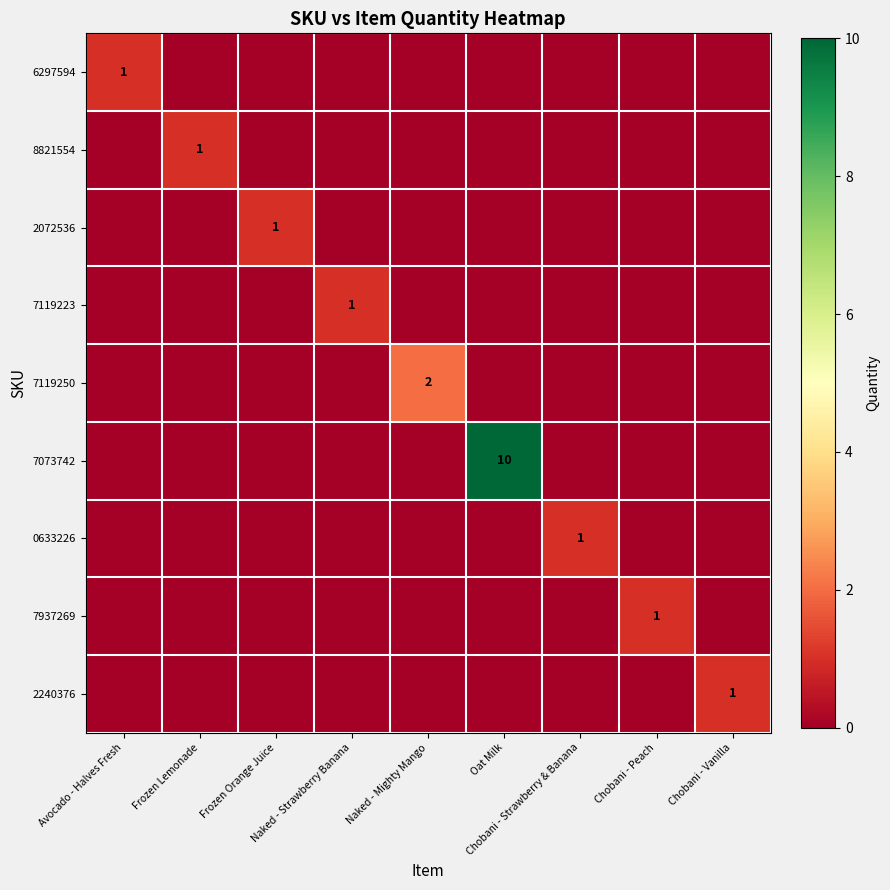

Between Oat Milk and Chobani - Peach, which is larger?

Oat Milk